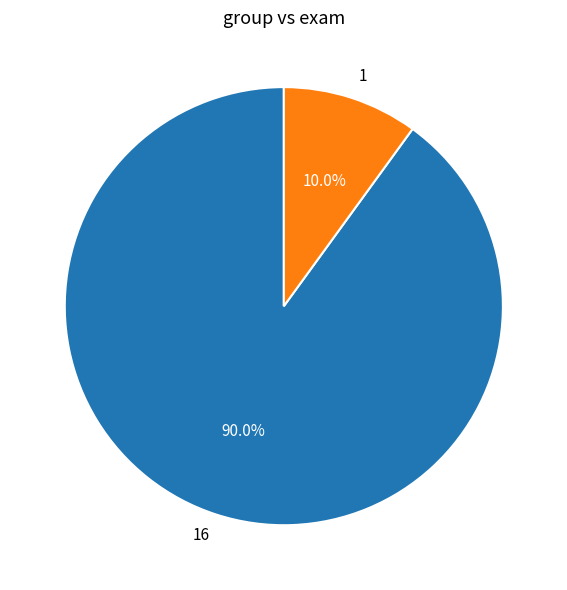

What is the largest slice in the pie chart?

16